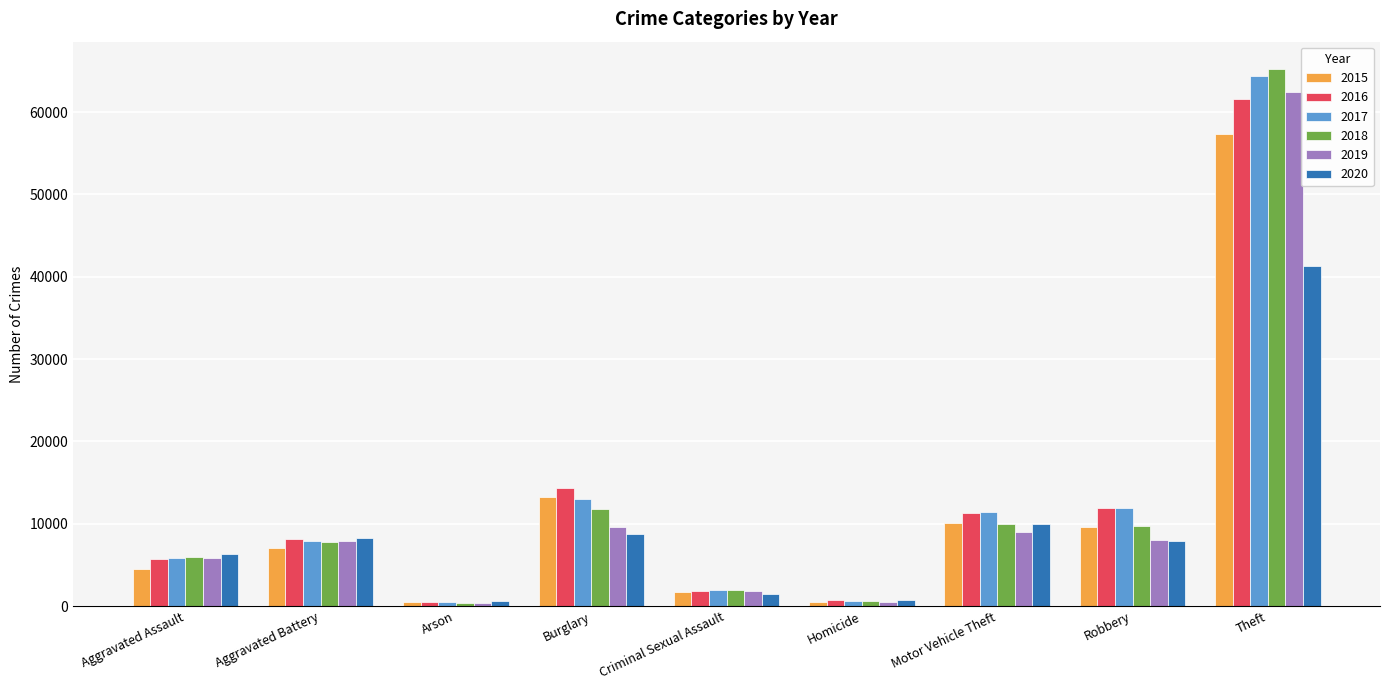

What is the label of the 5th bar from the right?

Criminal Sexual Assault